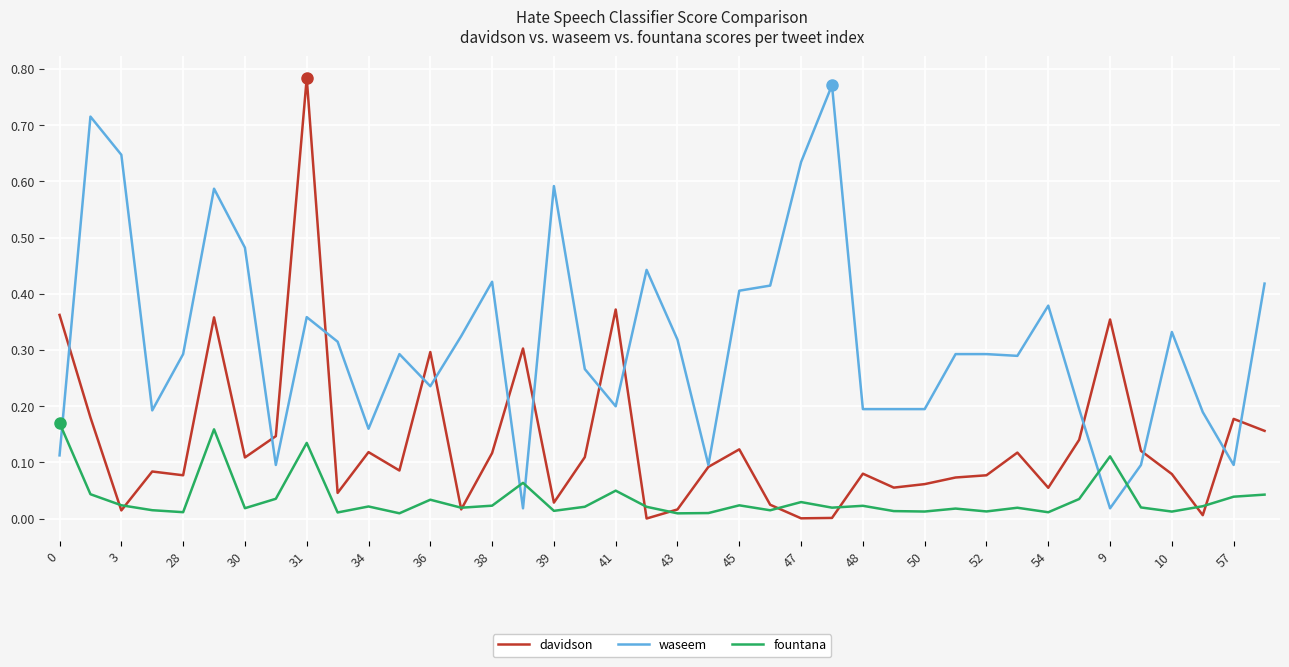

How many lines are shown in the chart?

3